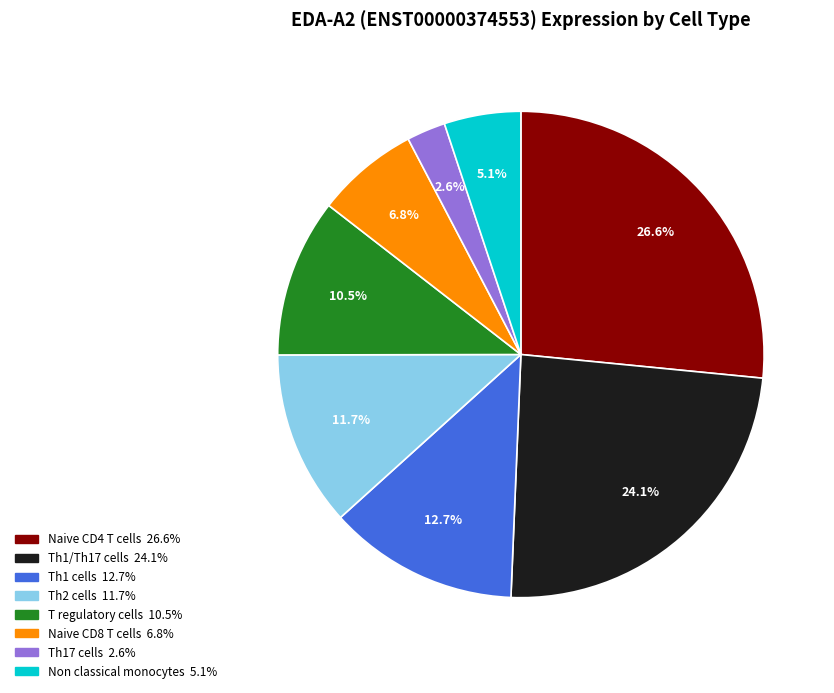

To the nearest percent, what is the average slice percentage?

12%